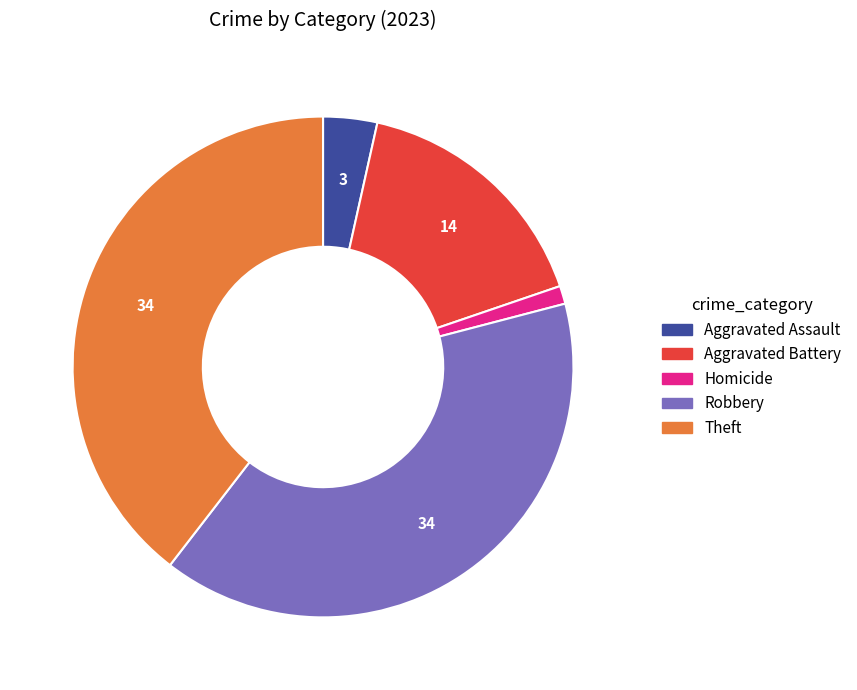

True or false: Aggravated Assault accounts for 15% of the total.

False